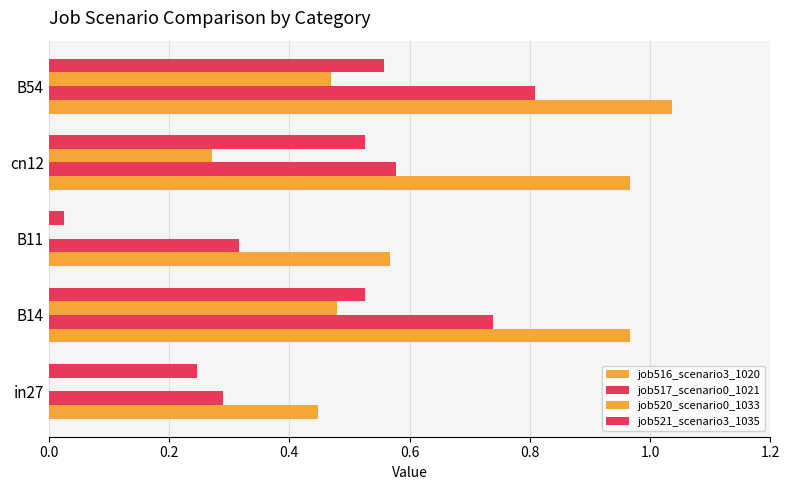

Count the number of categories in the chart.

5